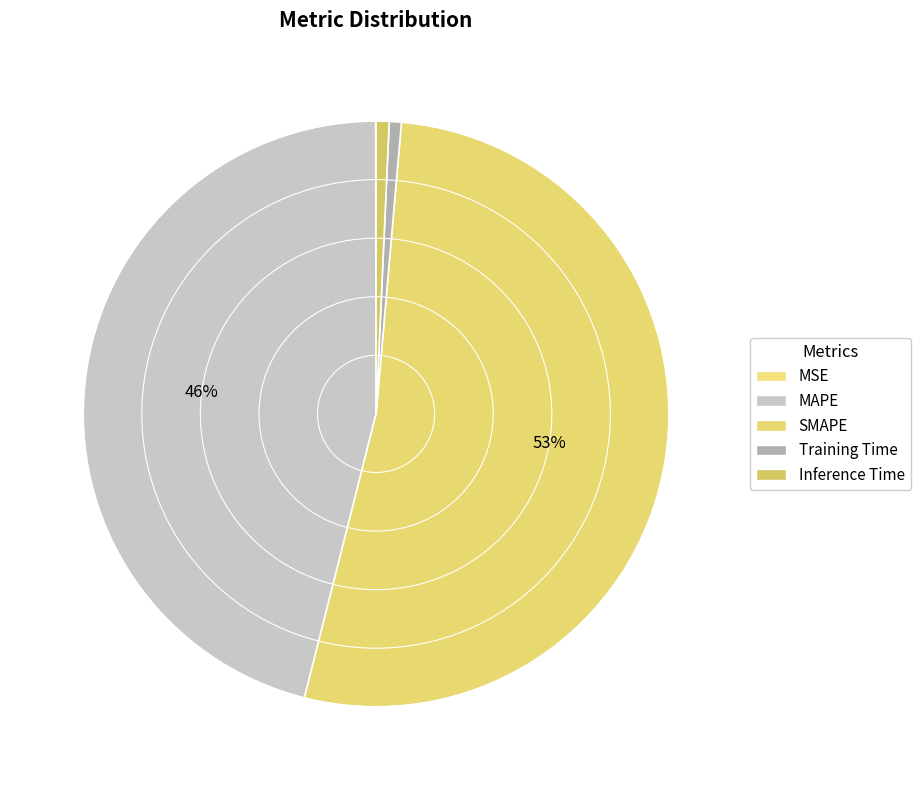

Which slice is the largest?

SMAPE